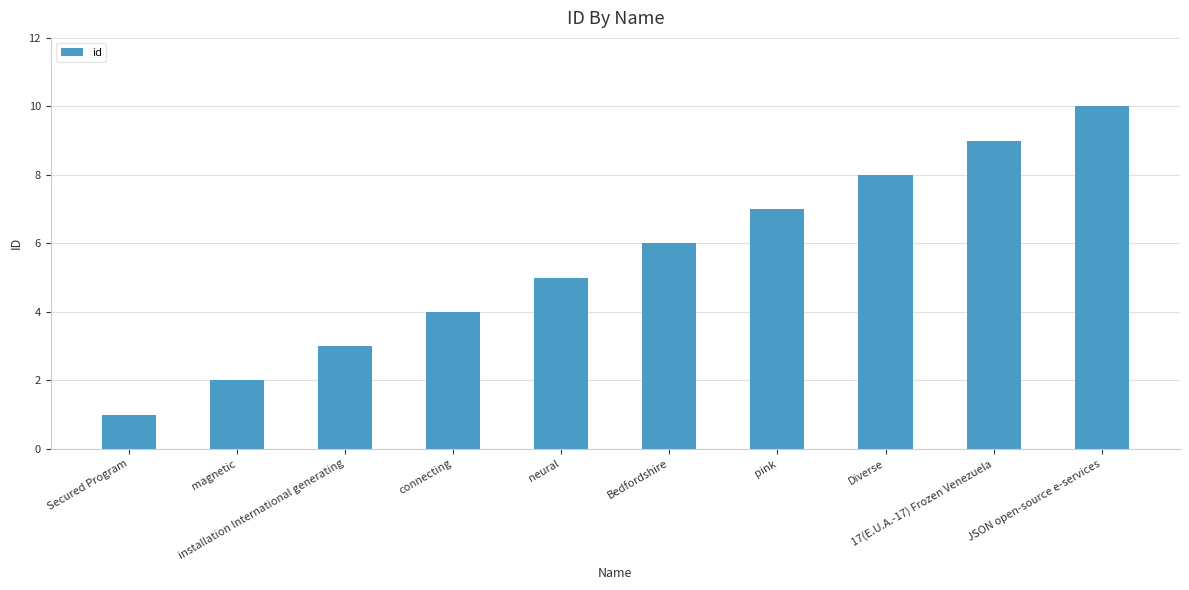

Where is the data nearest to the value 5?

neural